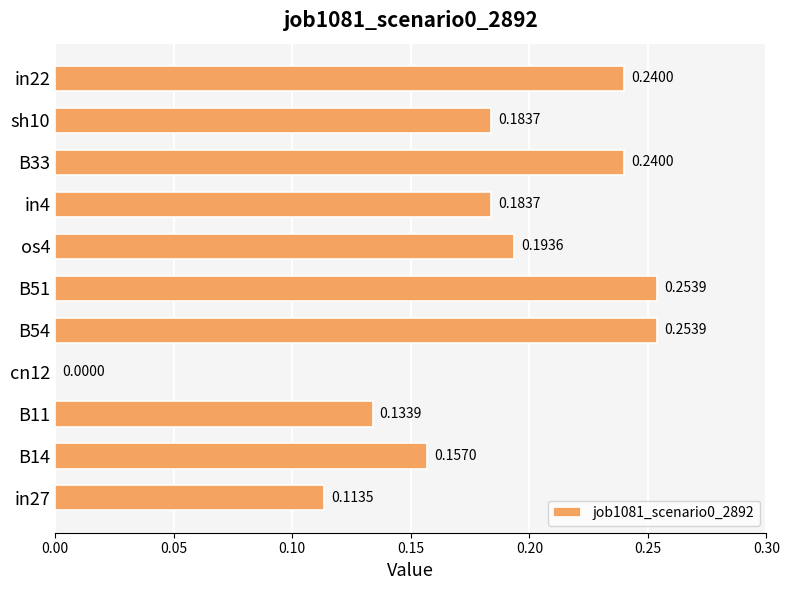

How many values are above zero?

10